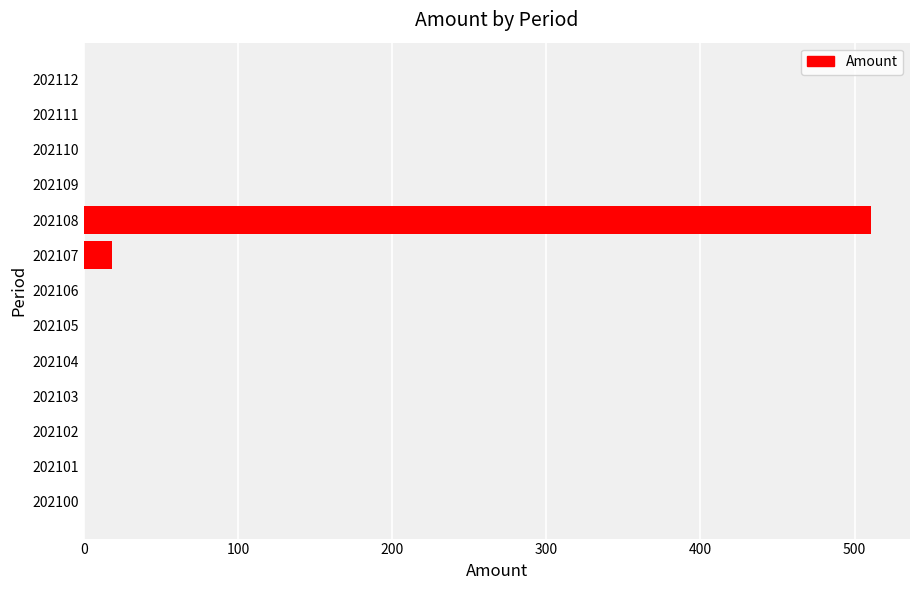

What is the average value?

40.7